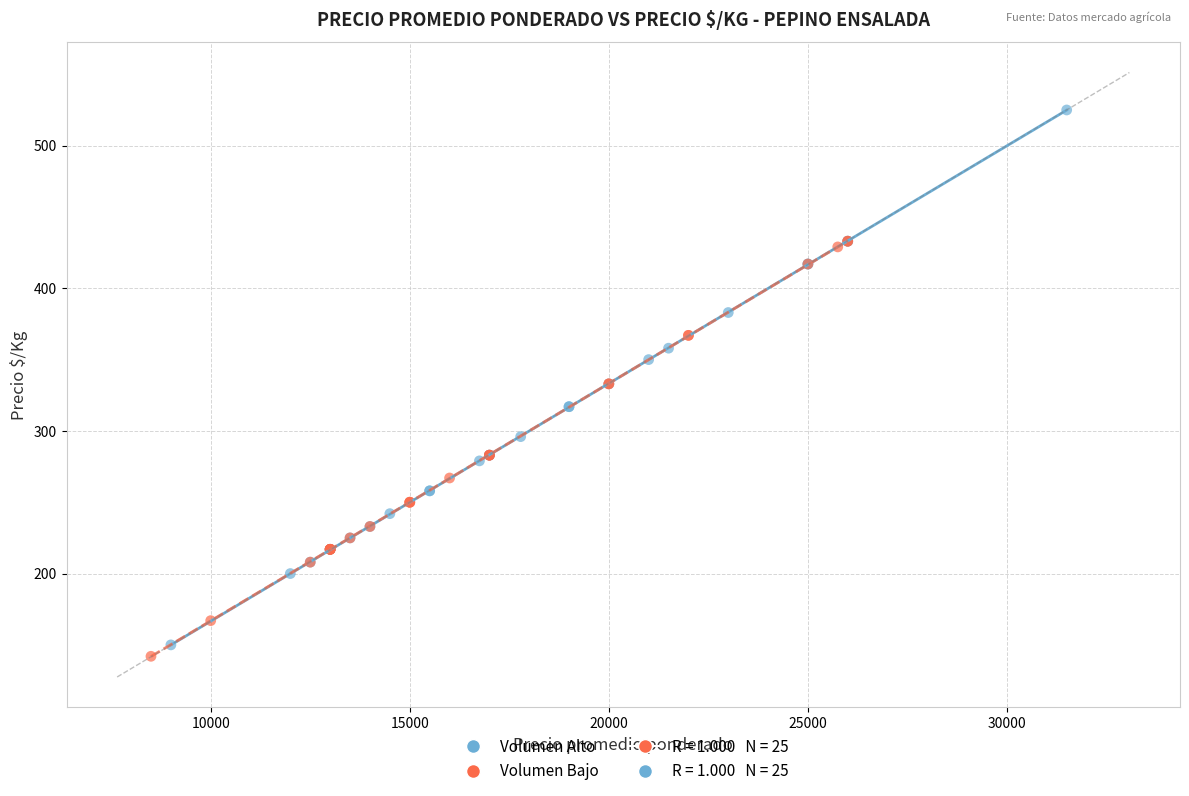

Which series has the largest Y range (max minus min)?

Volumen Alto